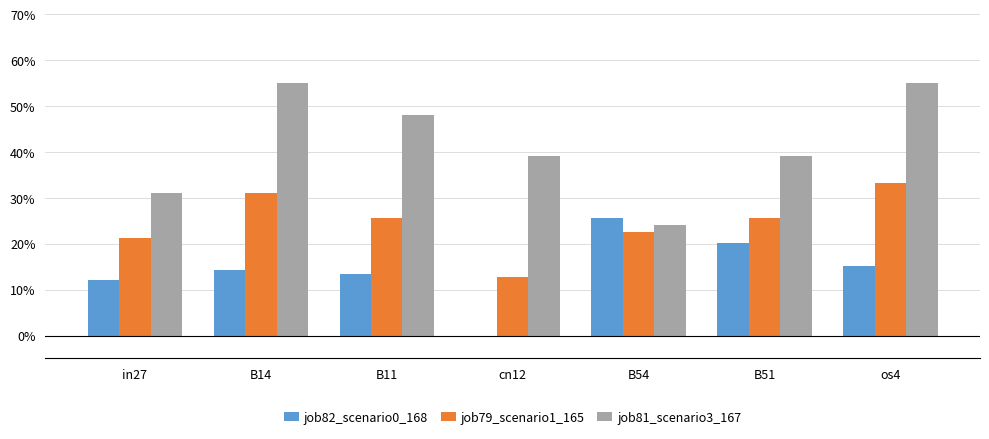

Which series has the widest spread of values?

job81_scenario3_167